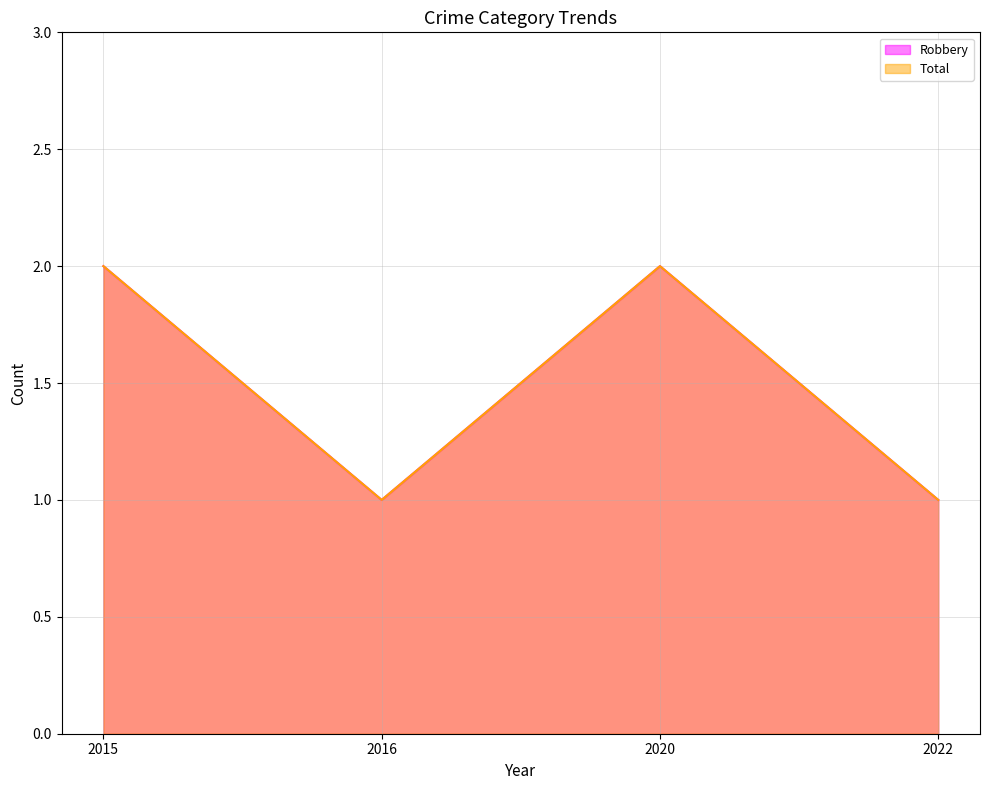

How many lines are shown in the chart?

2